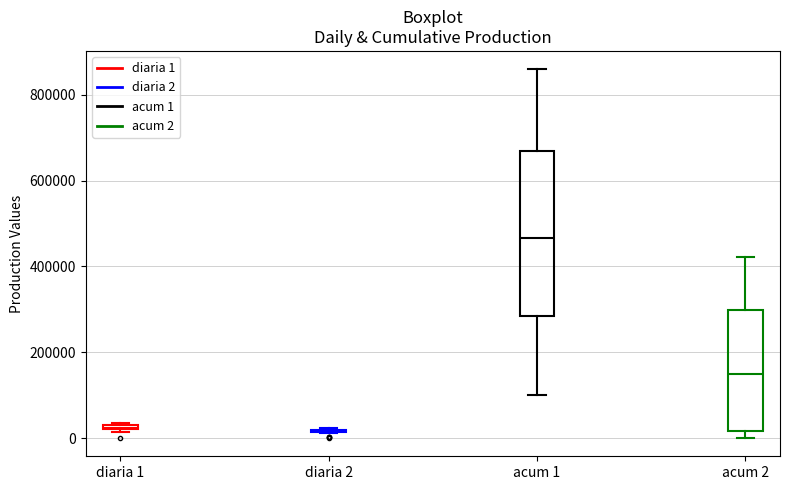

Where is the upper edge of the box for acum 2 on the y-axis? The values are not printed on the chart, so give them approximately, as read against the axis.

300000